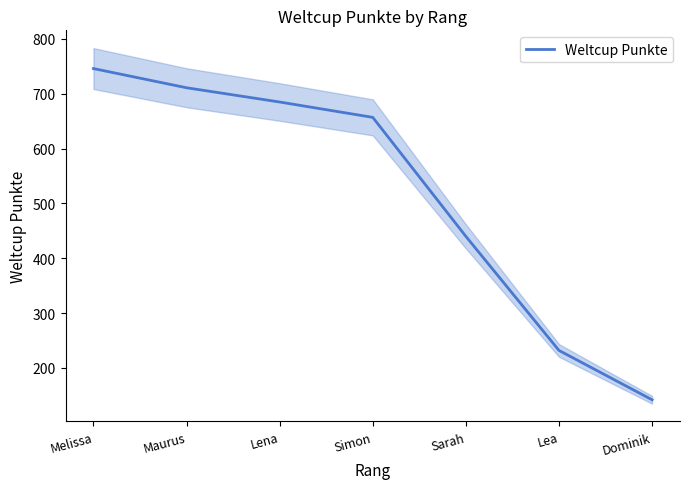

Between Sarah and Simon, which is larger?

Simon